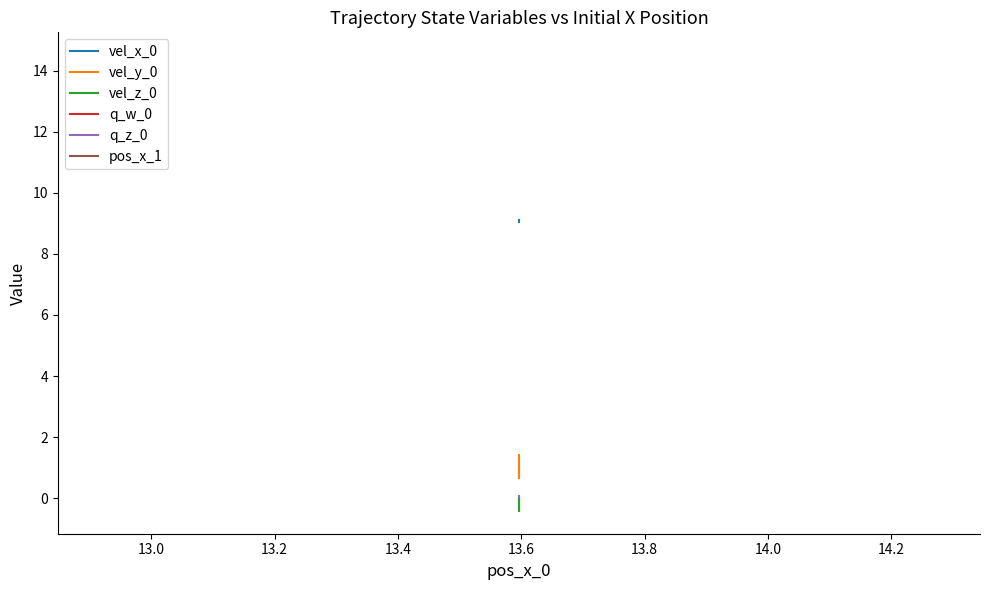

Is this an area chart (filled region under the line)?

No